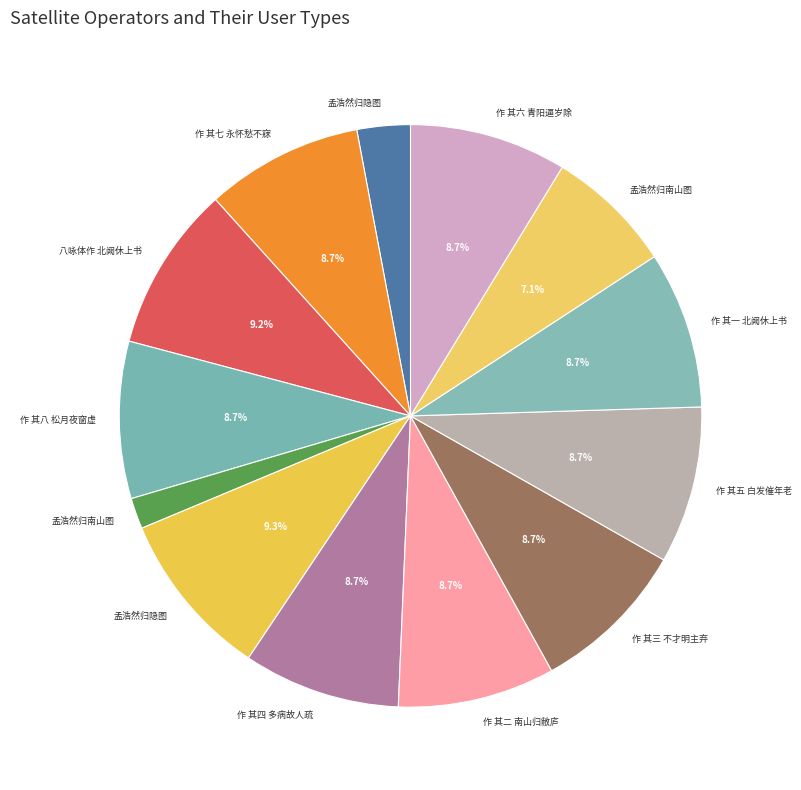

What is the largest slice in the pie chart?

孟浩然归隐图